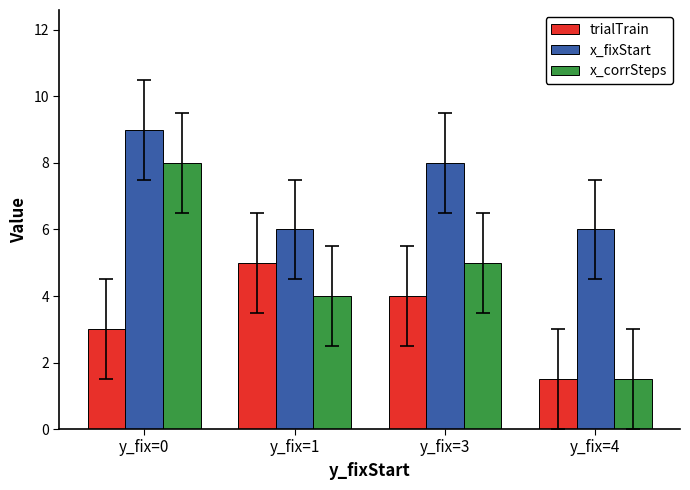

At how many categories does at least one series exceed 2?

4